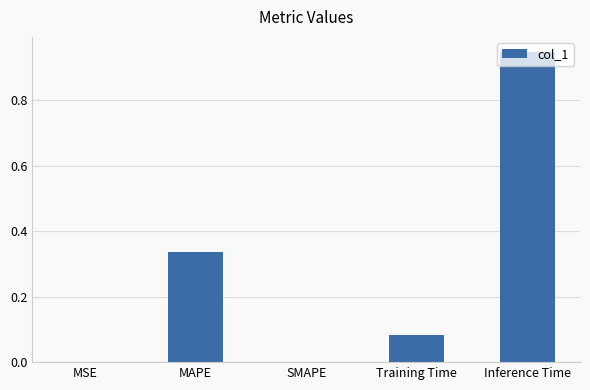

What is the sum of the values at Inference Time and Training Time?

1.0